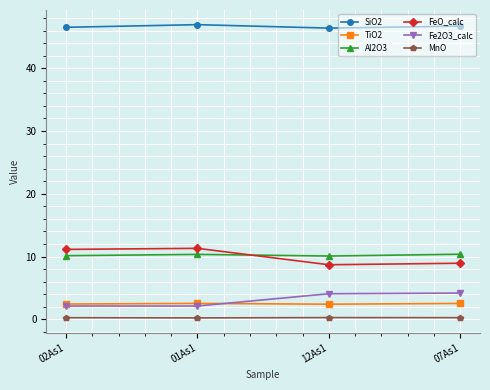

What is the lowest value of the Fe2O3_calc series?

2.1